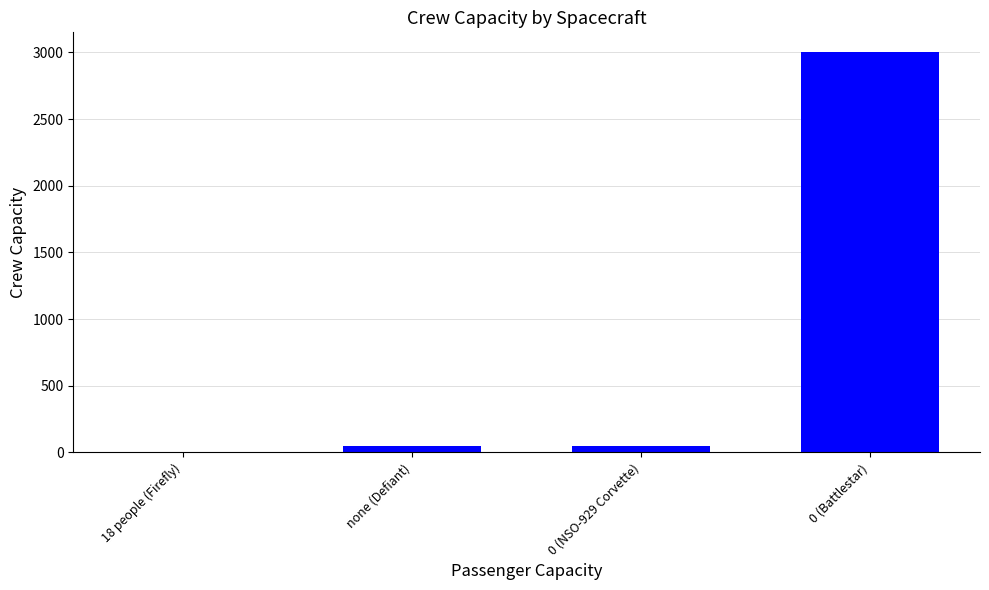

What is the sum of all values?

3102